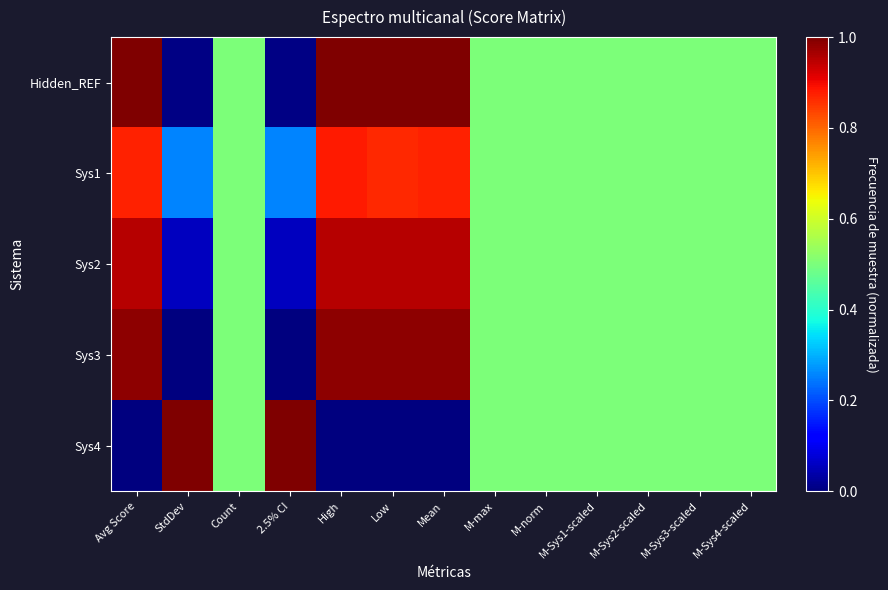

What is the difference between the highest and lowest values at Low?

1.0